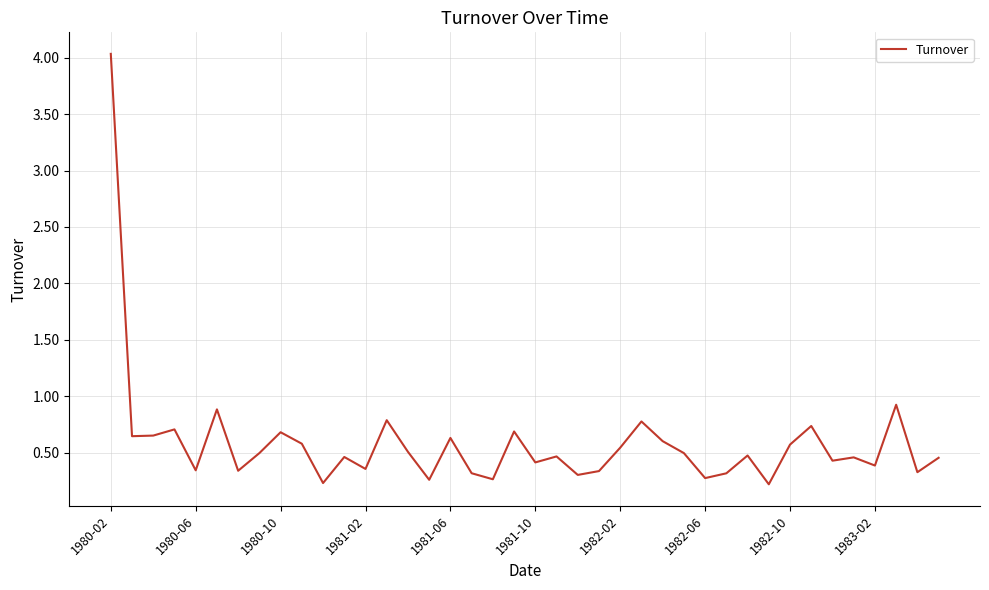

What is the difference between the maximum and minimum values?

3.8